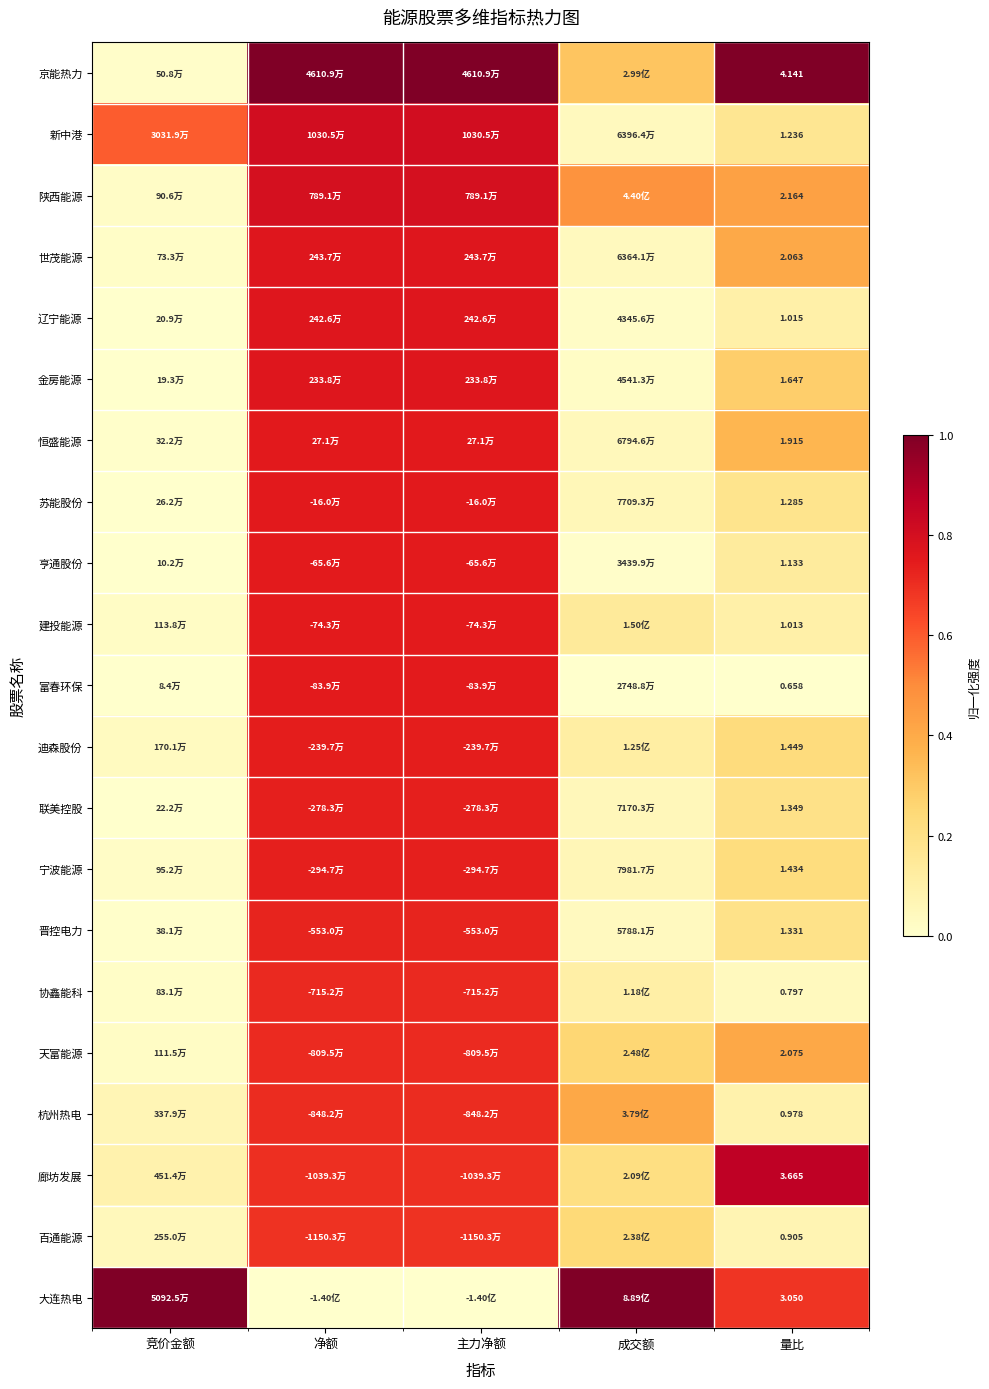

At which category is the sum across all series the highest?

净额